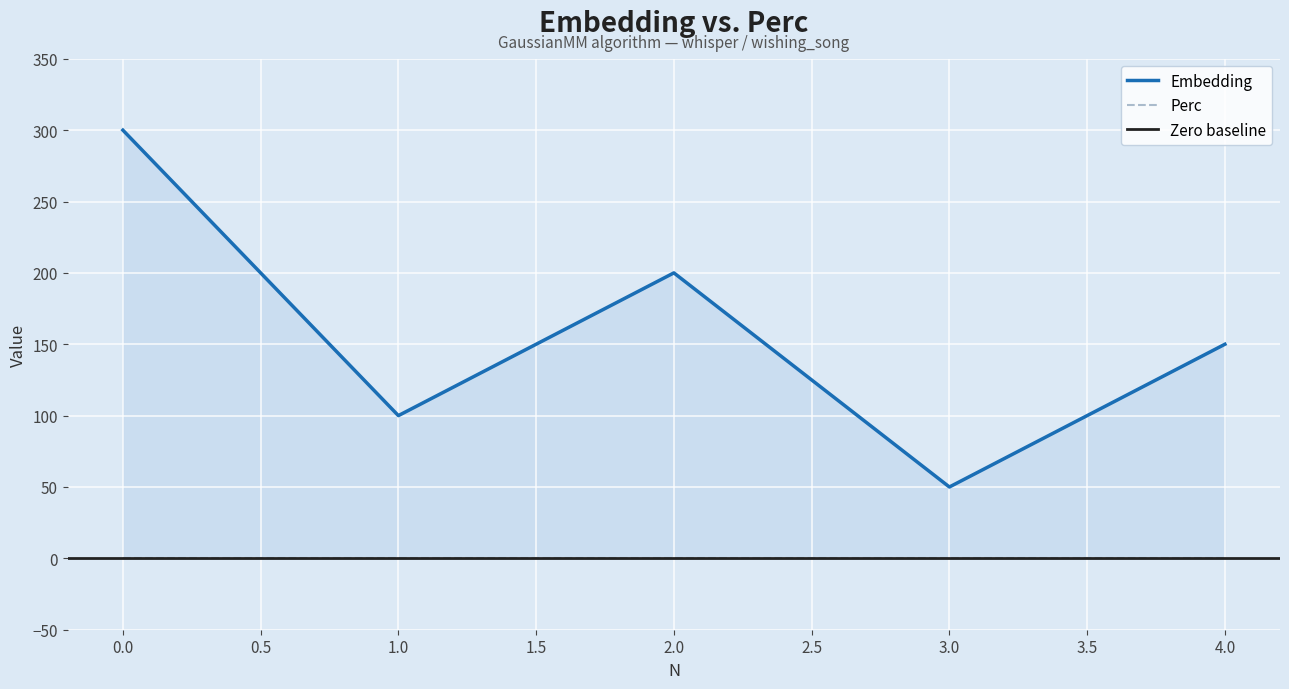

How many lines are shown in the chart?

1